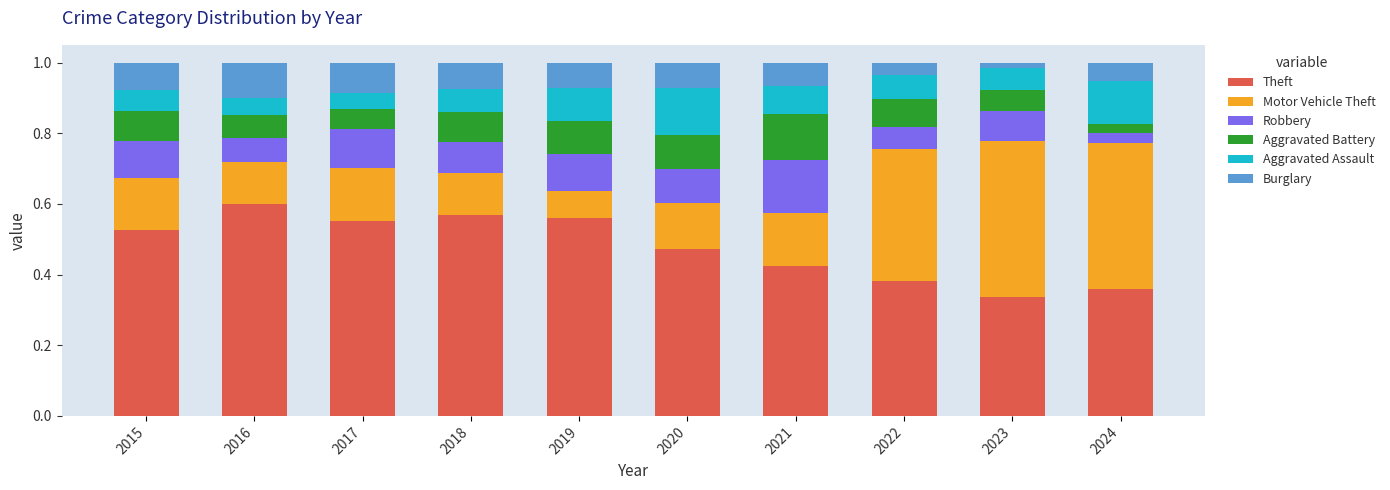

What is the total value across all series at 2020?

1.0